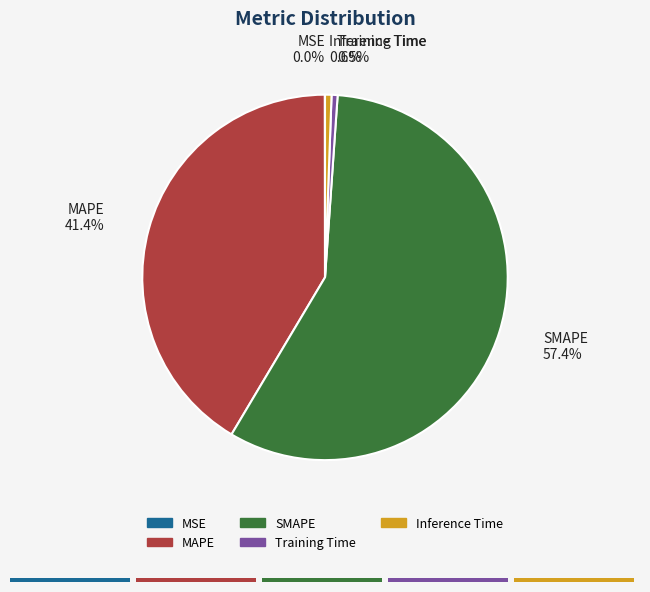

Which has a higher value, MAPE or Inference Time?

MAPE